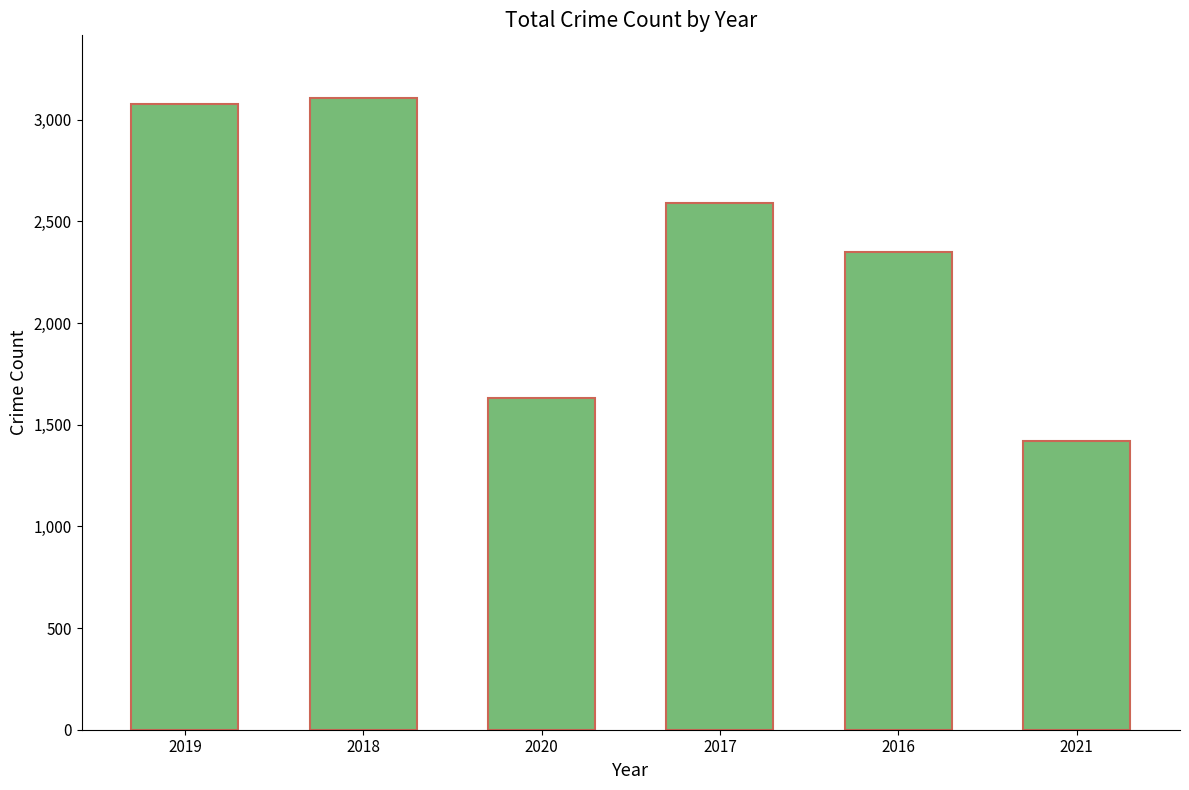

What is the ratio of the value at 2019 to the value at 2016?

1.3